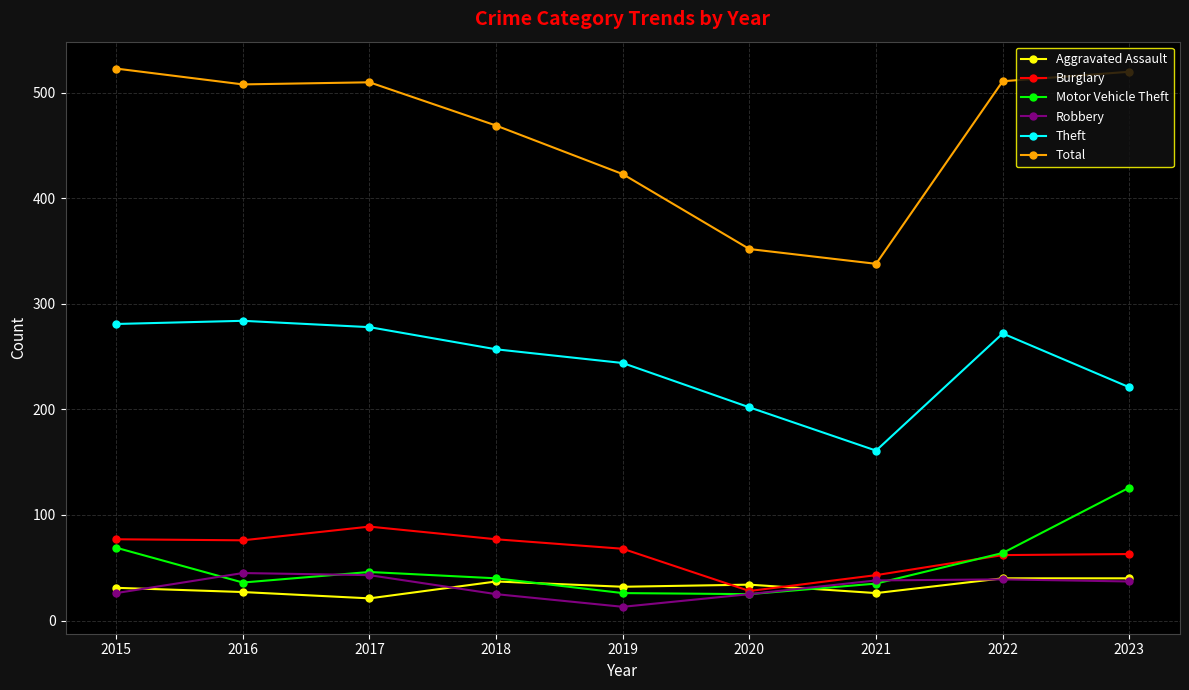

True or false: Total has a value of 520 at 2023.

True